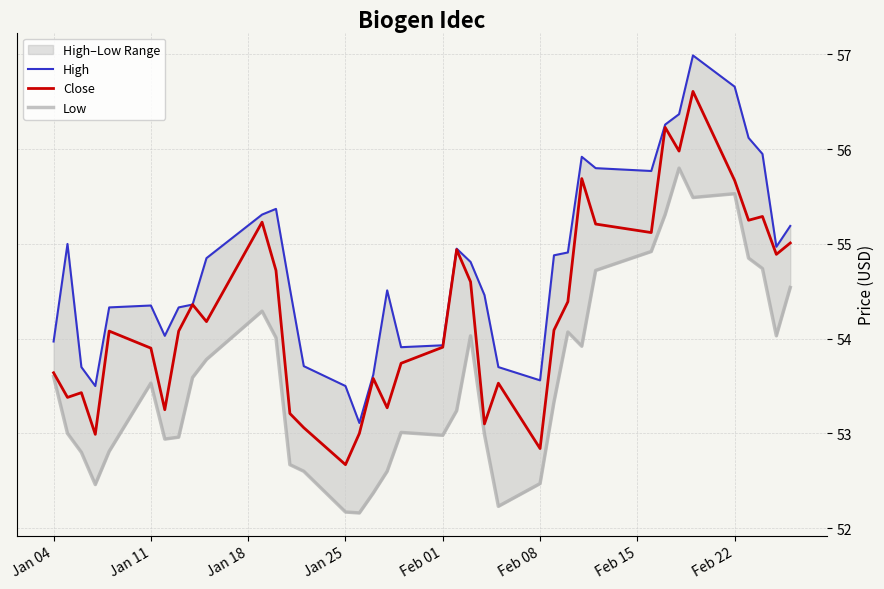

The value of Close at Jan 04 is 29.2. True or false?

False